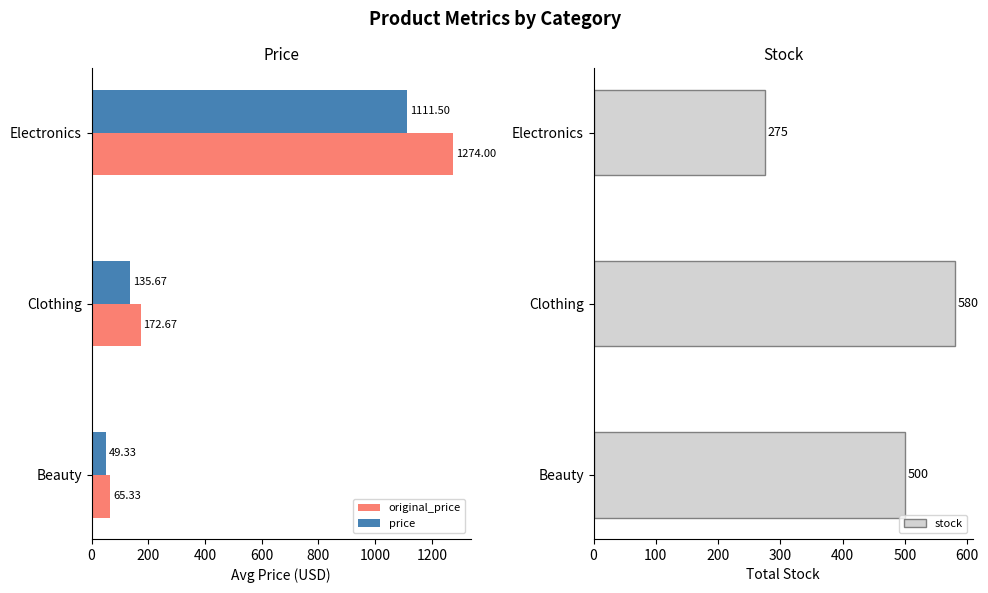

What is the difference between the price values at Beauty and Electronics?

1062.2